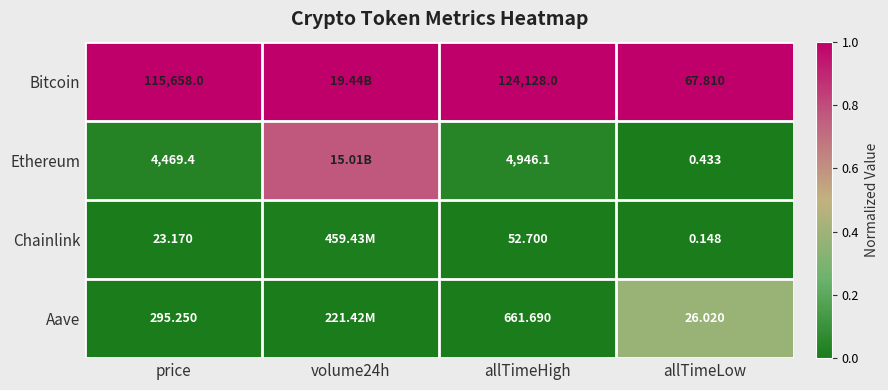

Rank the series at allTimeHigh from highest to lowest value.

Bitcoin, Ethereum, Aave, Chainlink